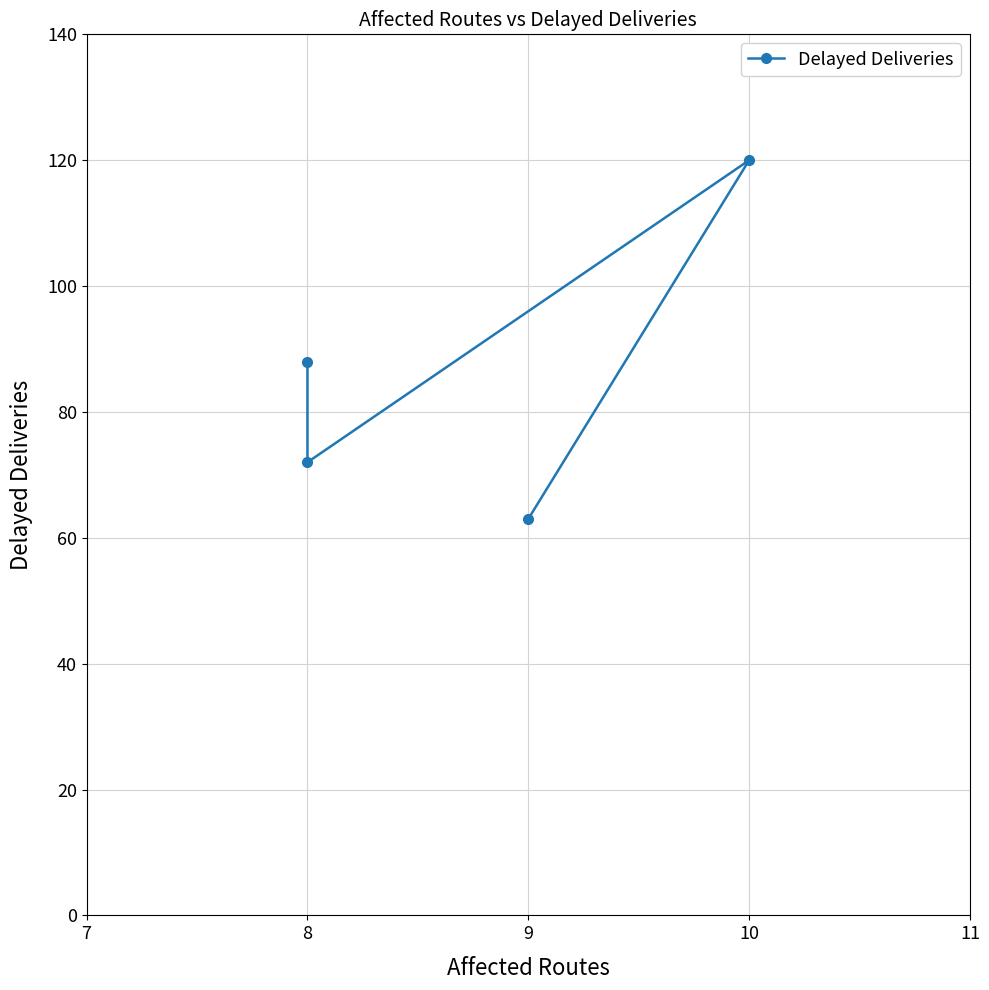

What is the greatest value displayed?

120